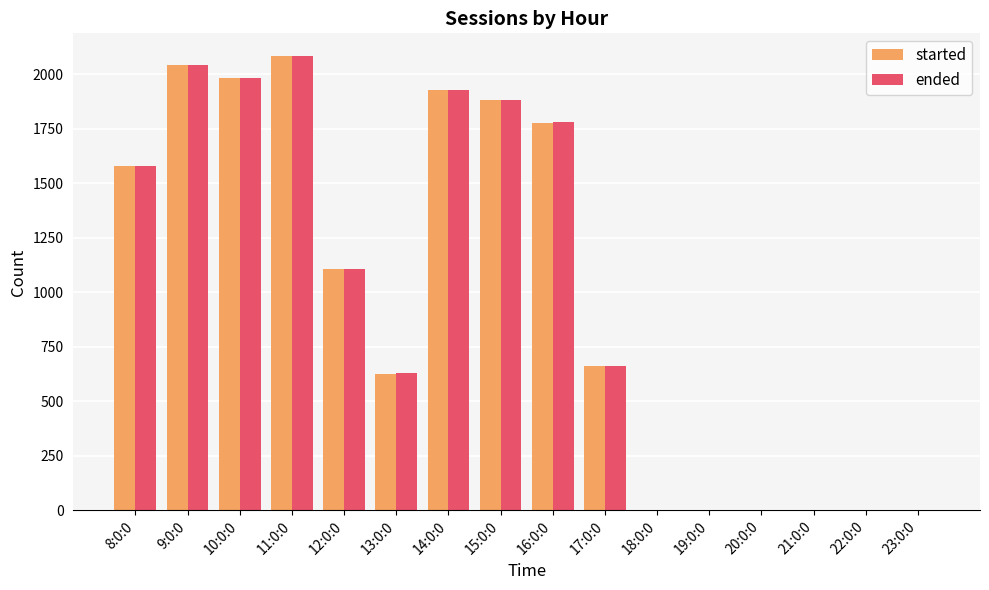

Does the chart contain stacked bars?

No